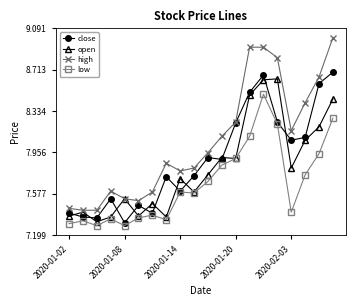

True or false: close has more than 2 interior local peaks.

True